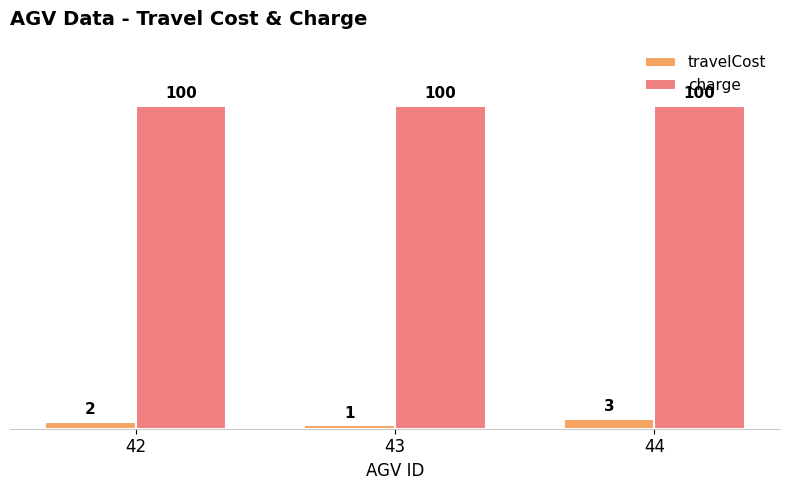

Is the value of charge at 43 greater than the value of travelCost at 43?

Yes